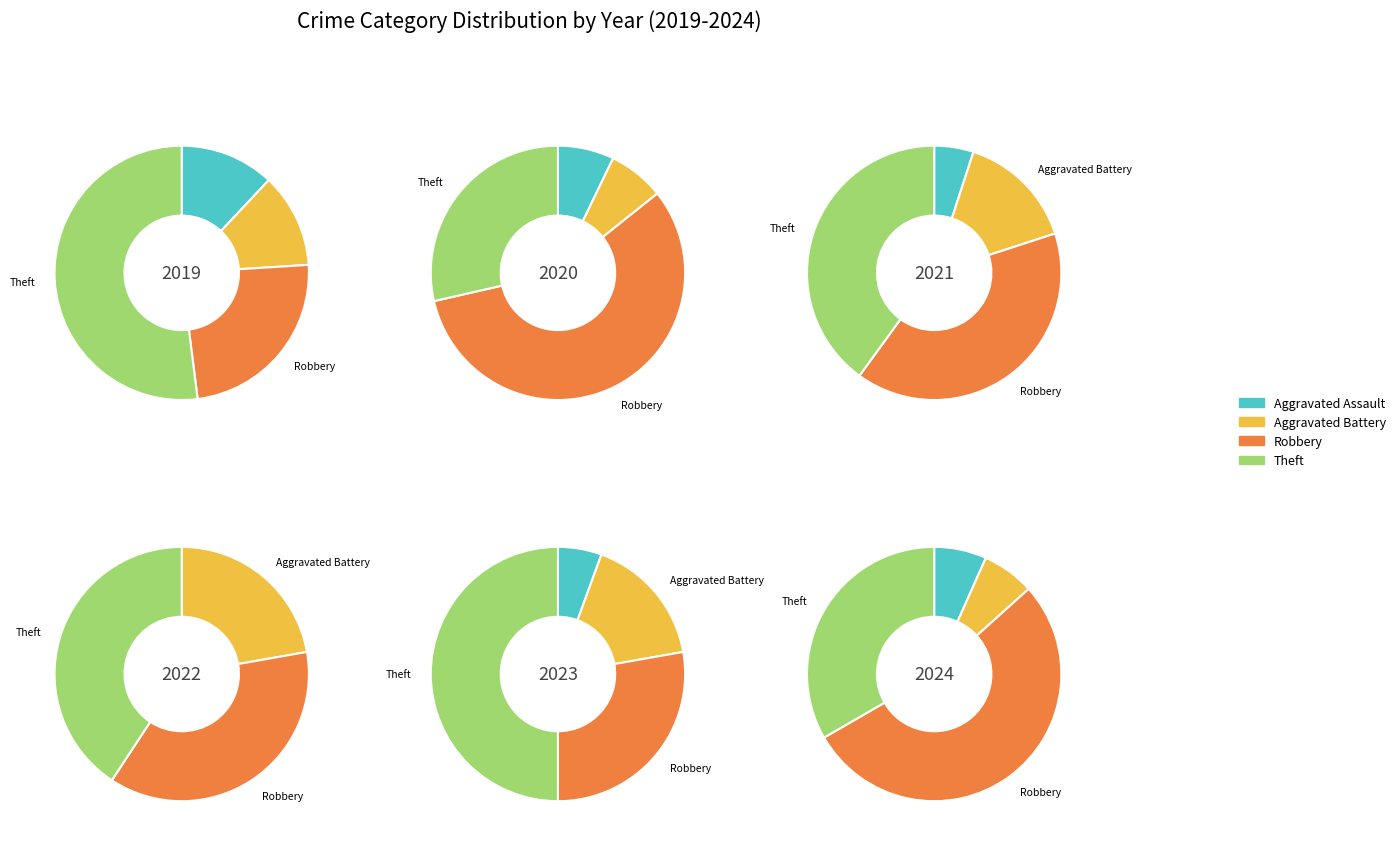

What portion of the pie excludes Aggravated Assault?

88.0%